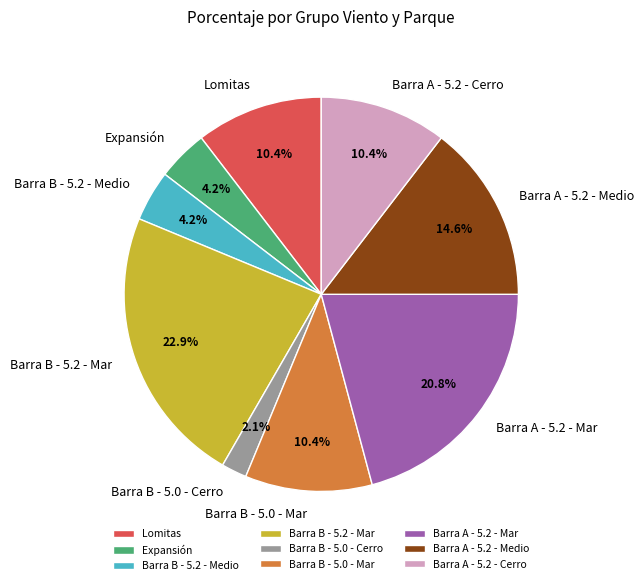

To the nearest percent, what is the difference between the Barra B - 5.2 - Medio and Lomitas slice percentages?

6%